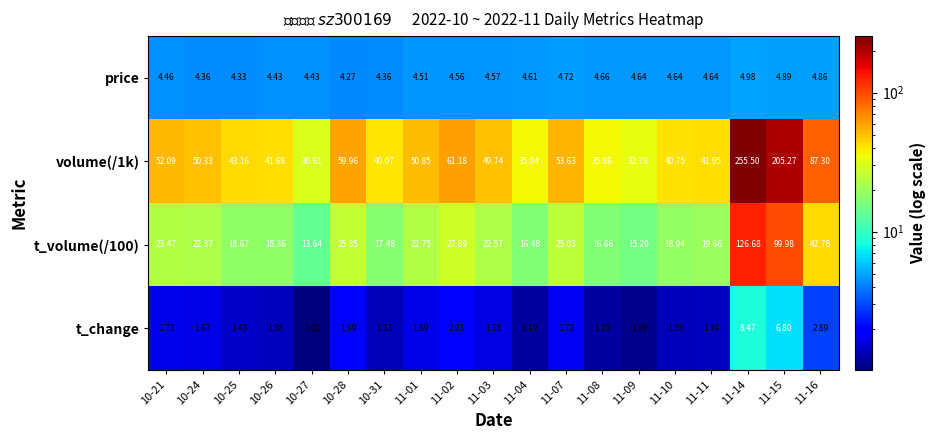

Is the value of price at 10-31 greater than the value of t_change at 10-21?

Yes